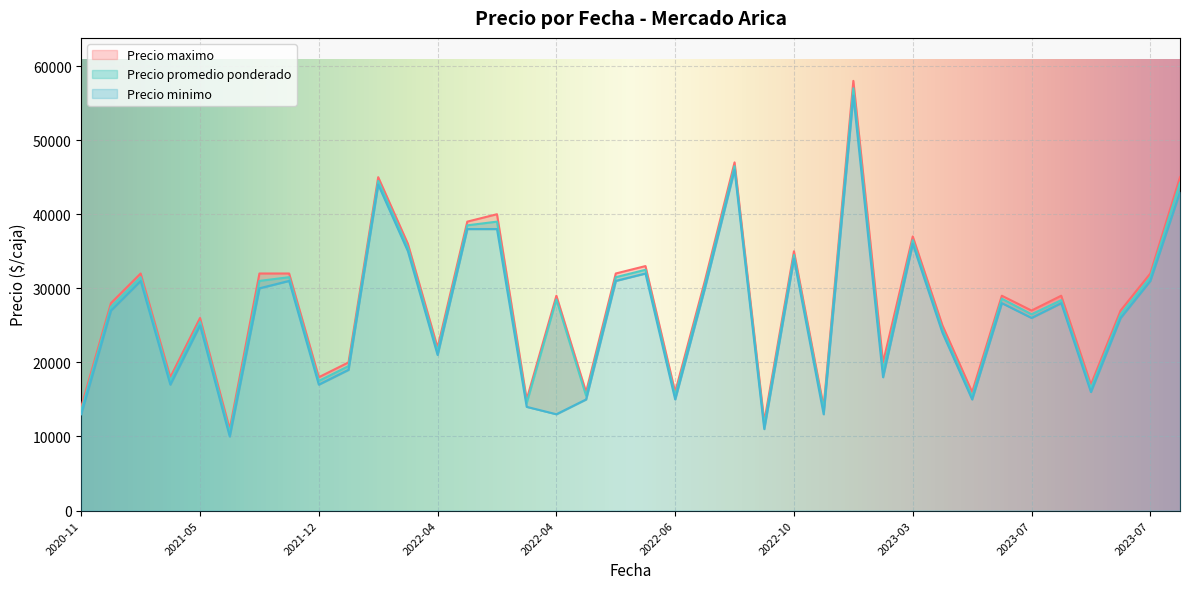

How many data points does each series have?

38